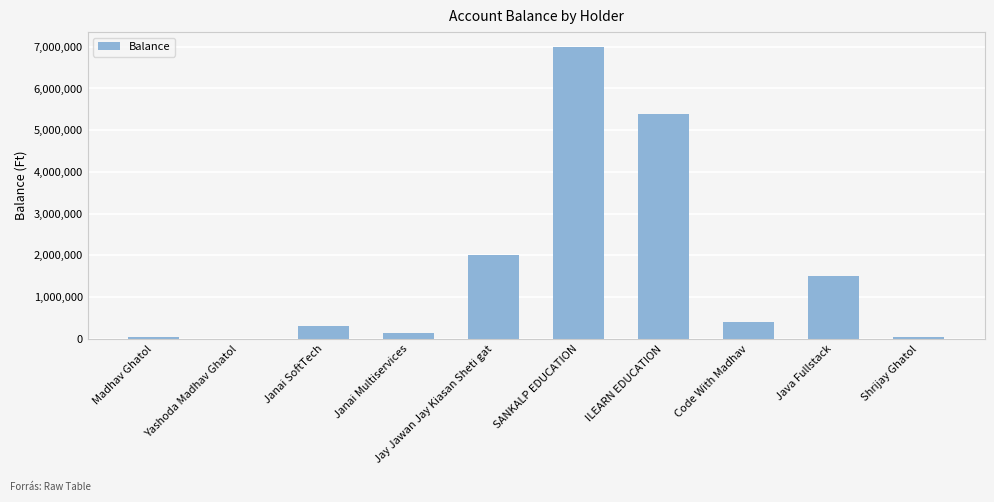

Count the number of data series in this chart.

1